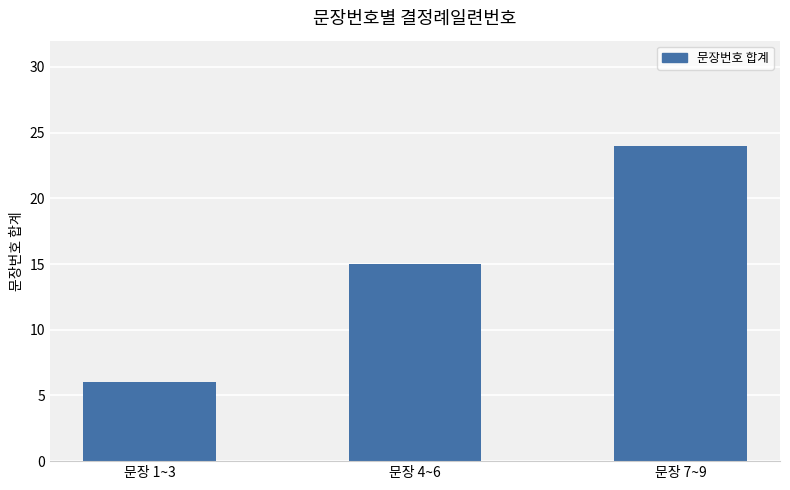

Rank the categories by value from highest to lowest.

문장 7~9, 문장 4~6, 문장 1~3